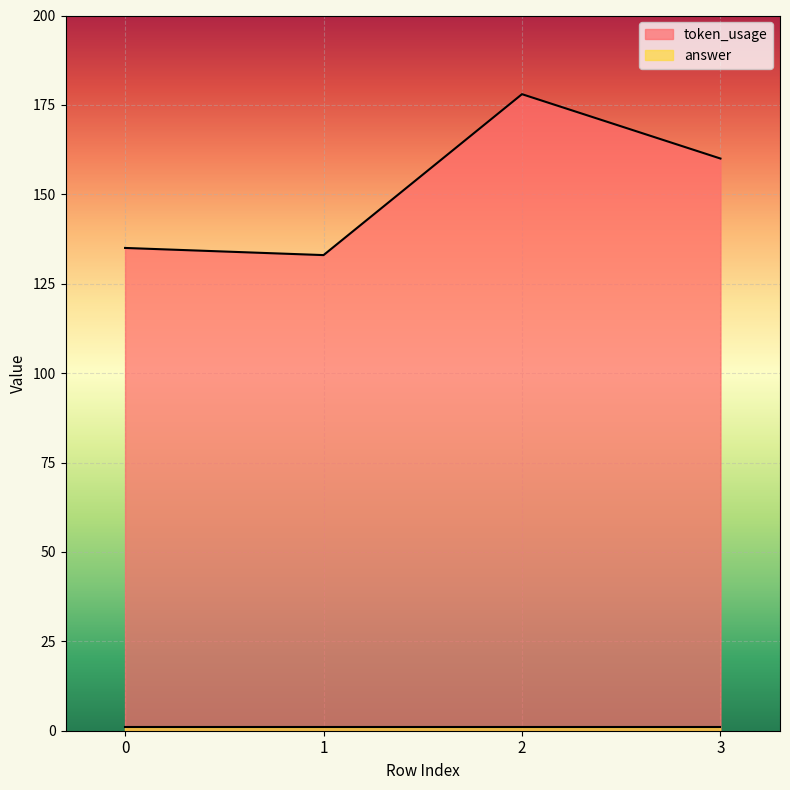

What is the greatest value displayed?

178